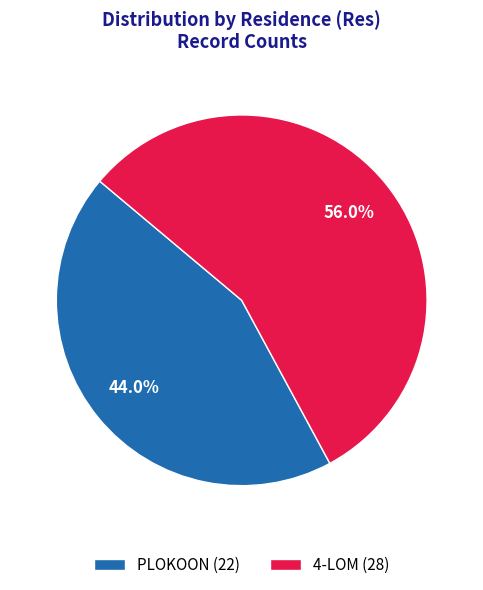

Is it true that PLOKOON is 44% of the pie?

True